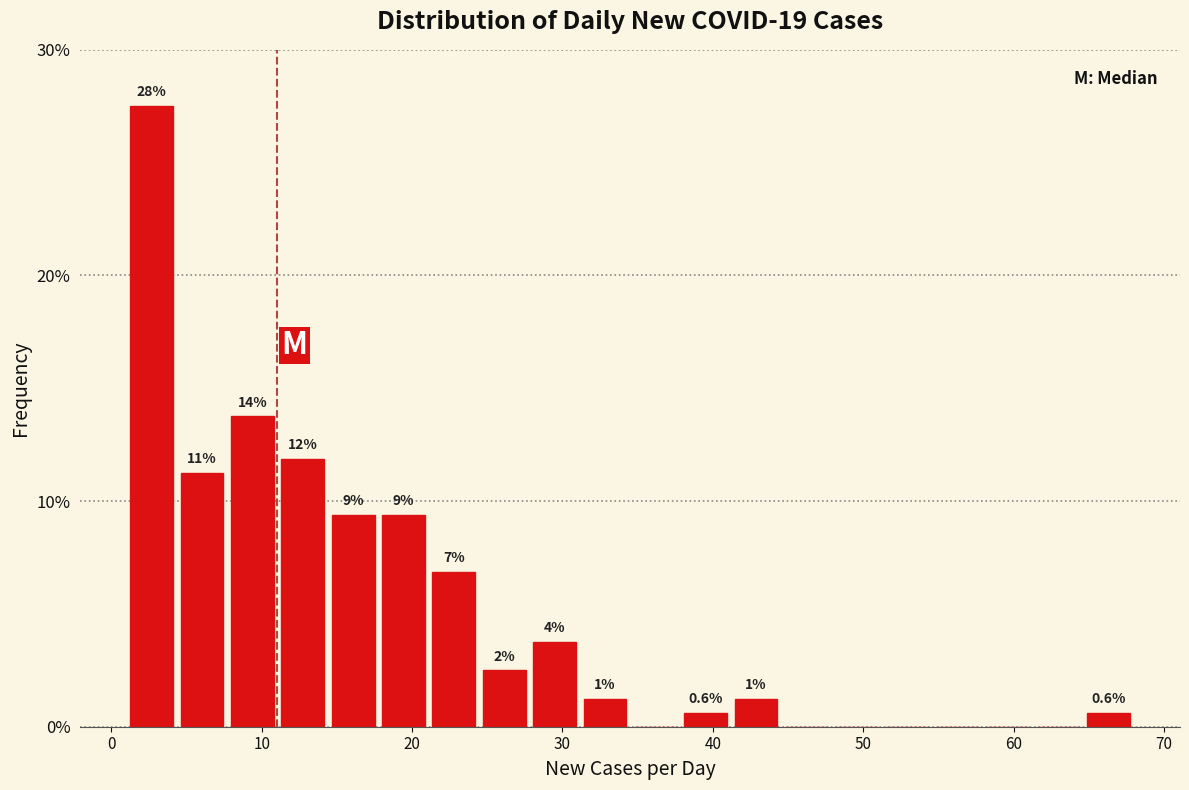

Around what value on the x-axis is the tallest bar? Give the approximate position of its centre, as read against the axis.

3